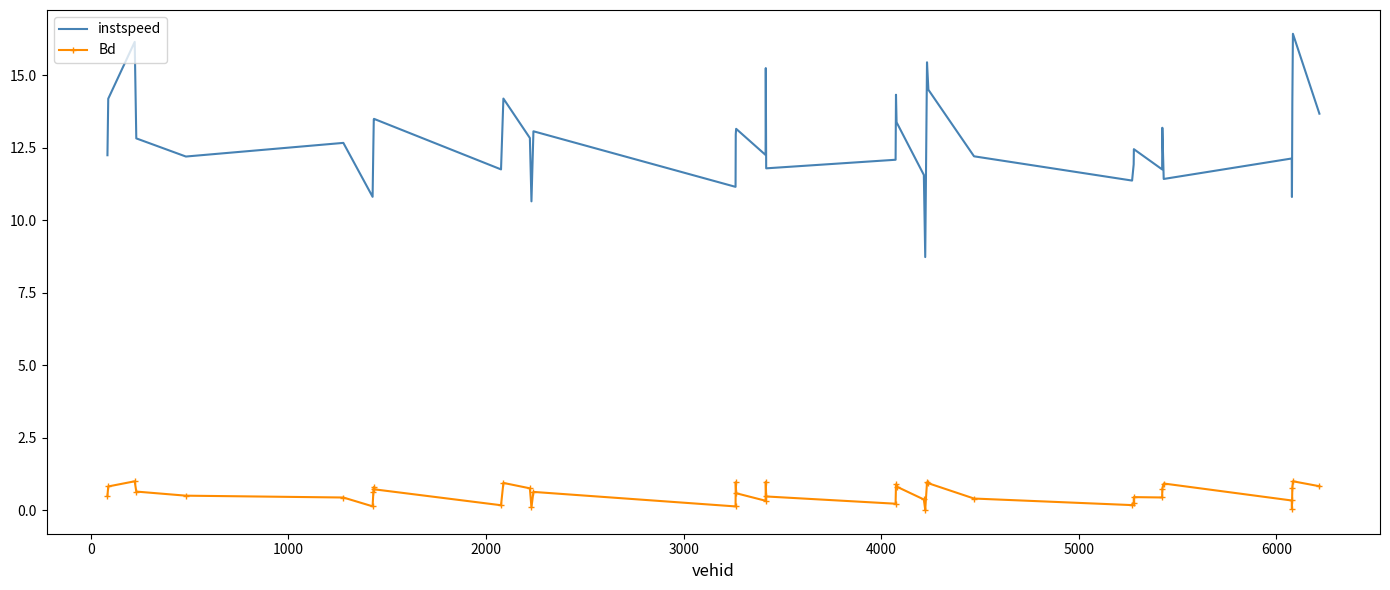

Rank the series by their maximum value, from highest to lowest.

instspeed, Bd